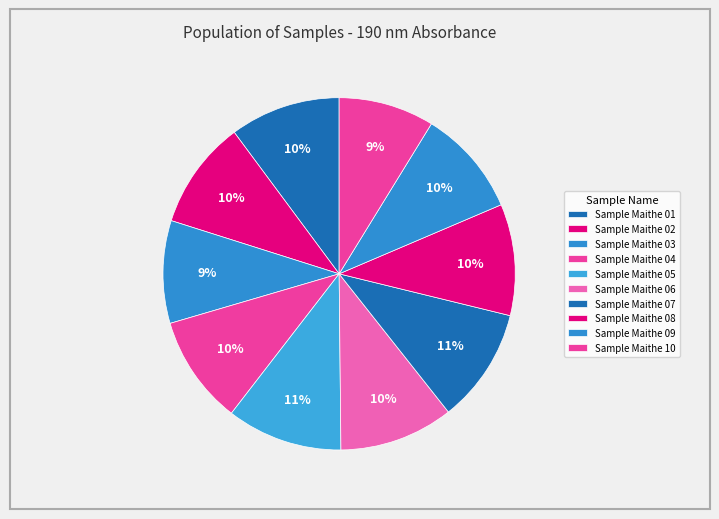

Rank the categories by value from lowest to highest.

Sample Maithe 10, Sample Maithe 03, Sample Maithe 09, Sample Maithe 02, Sample Maithe 04, Sample Maithe 01, Sample Maithe 08, Sample Maithe 06, Sample Maithe 07, Sample Maithe 05